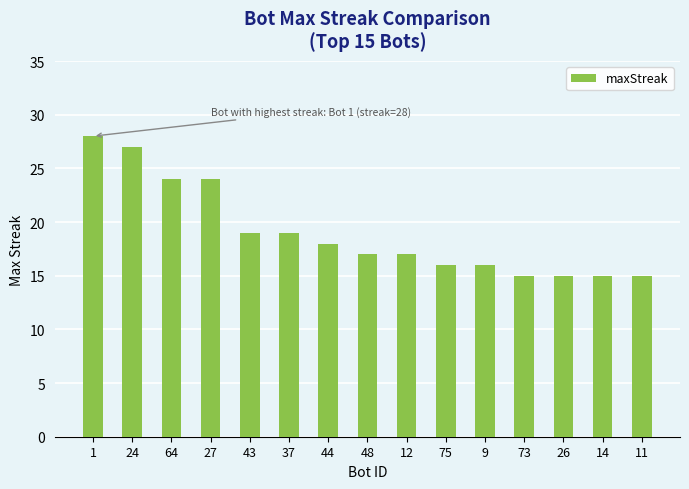

True or false: the data shows 17 at 48.

True